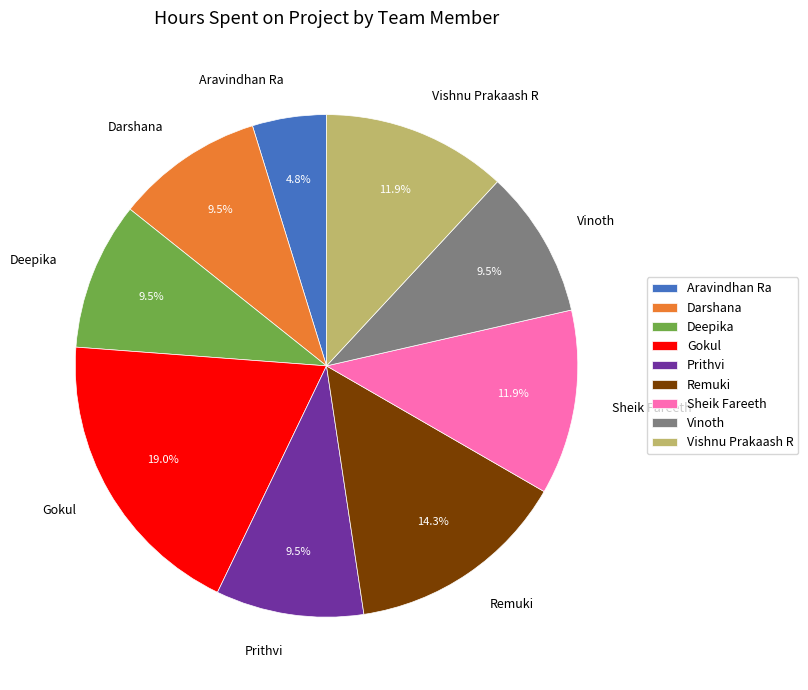

What is the smallest slice in the pie chart?

Aravindhan Ra